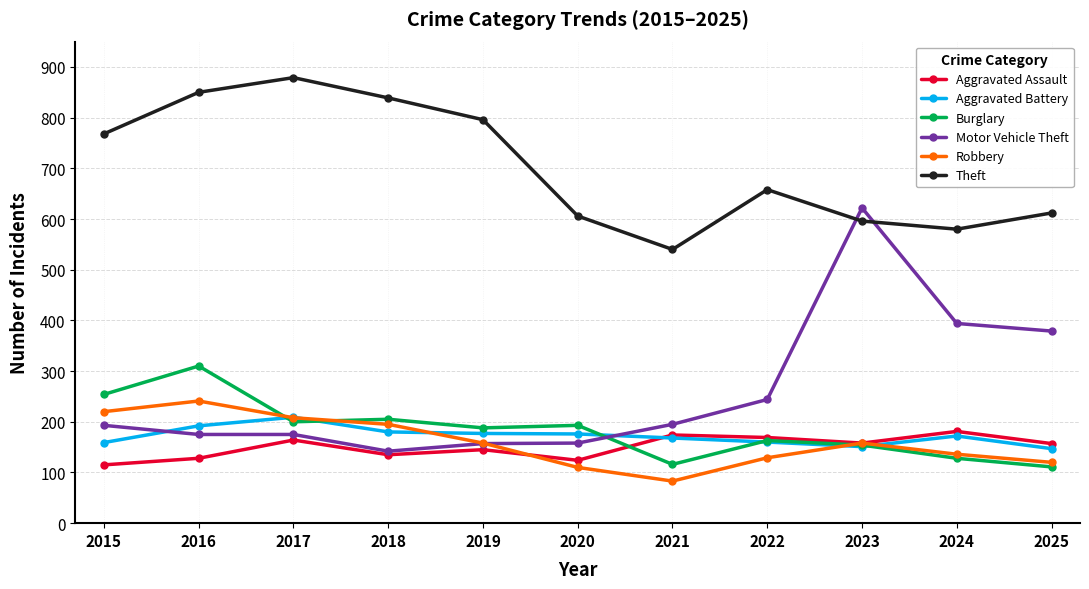

What is the highest value of the Theft series?

879